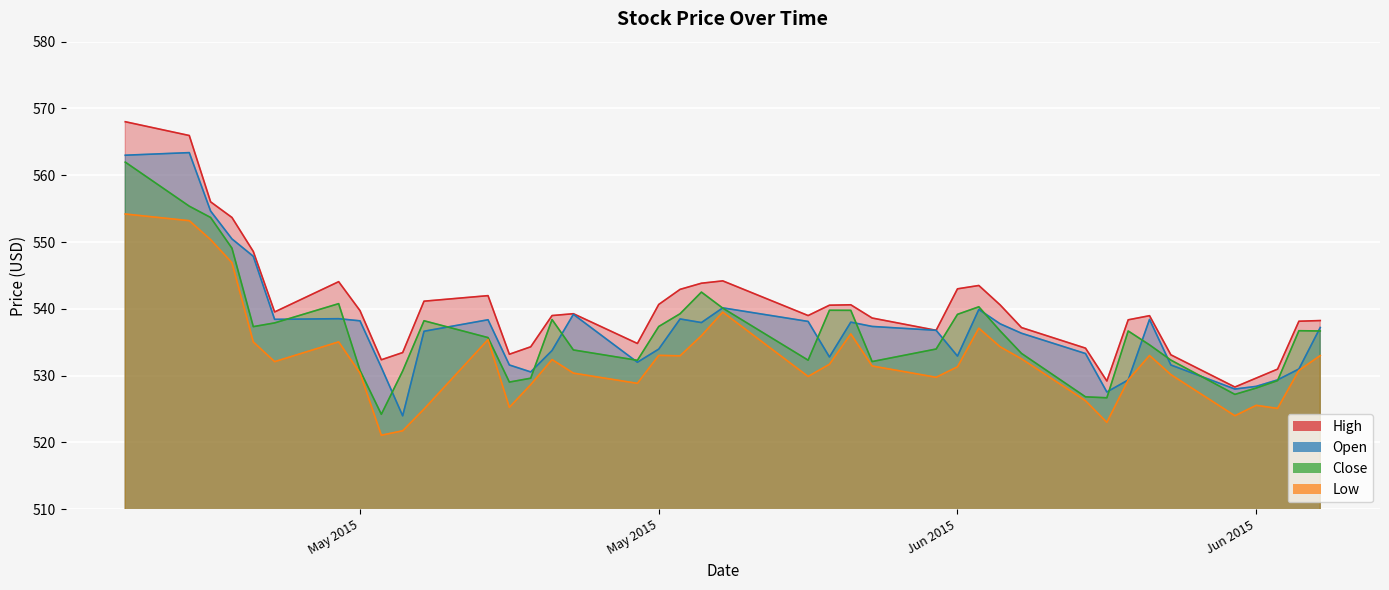

True or false: High and Close cross at least once.

False